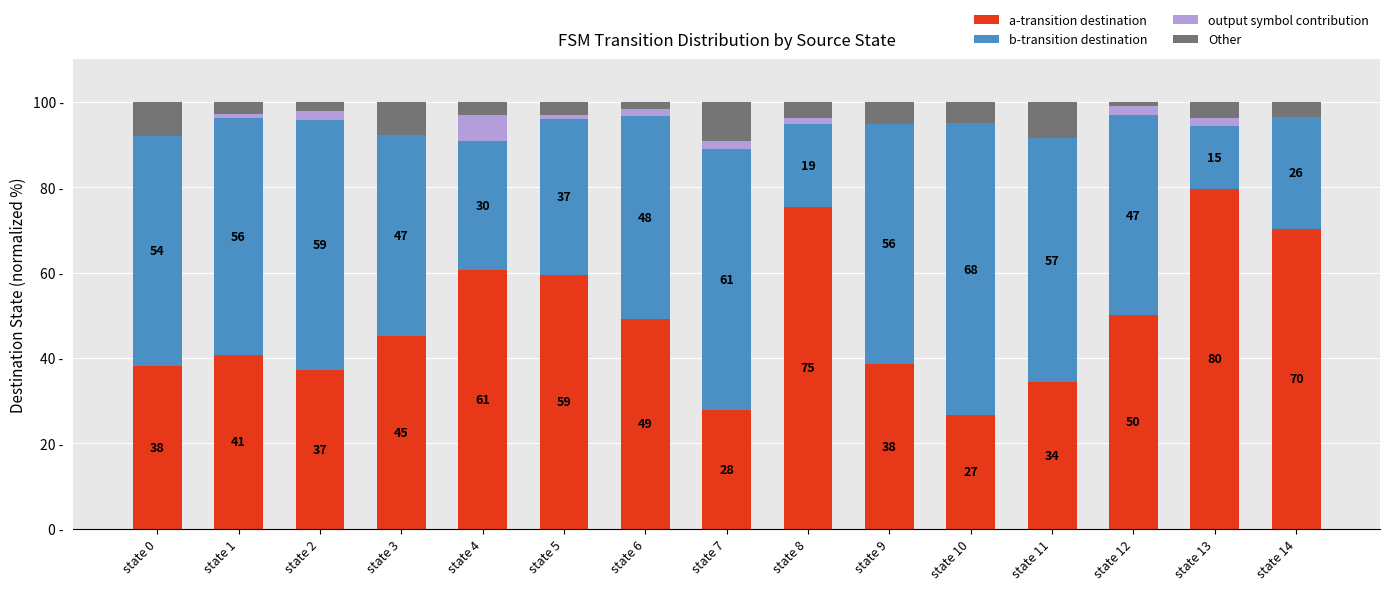

What is the difference between the maximum and second lowest values in the output symbol contribution series?

6.1